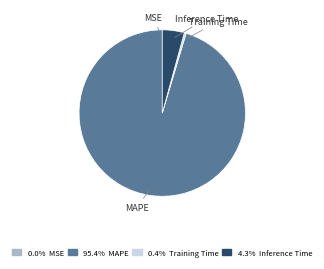

Is there any slice that represents more than half of the pie?

Yes